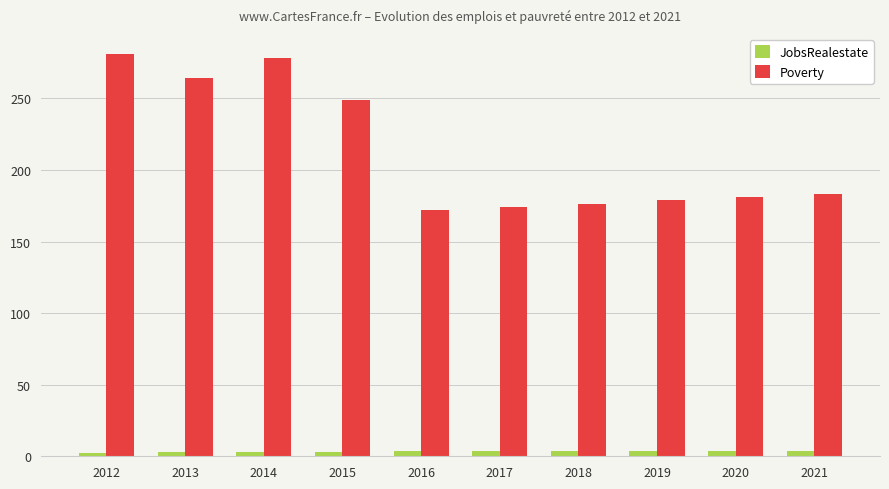

What is the total value across all series at 2019?

183